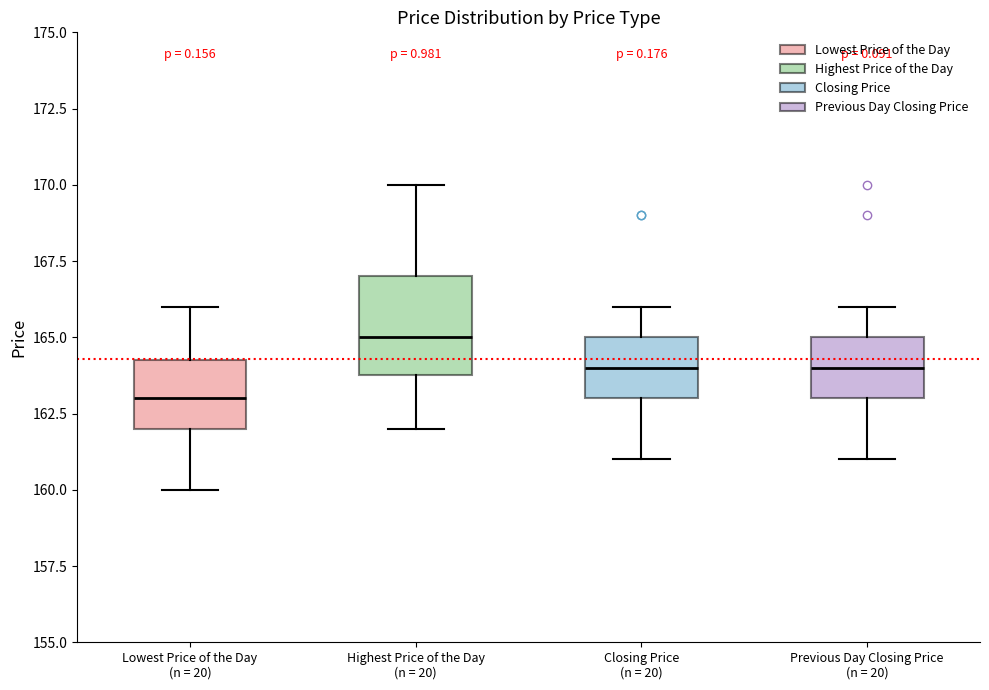

Which box has the lowest median line?

Lowest Price of the Day (n = 20)